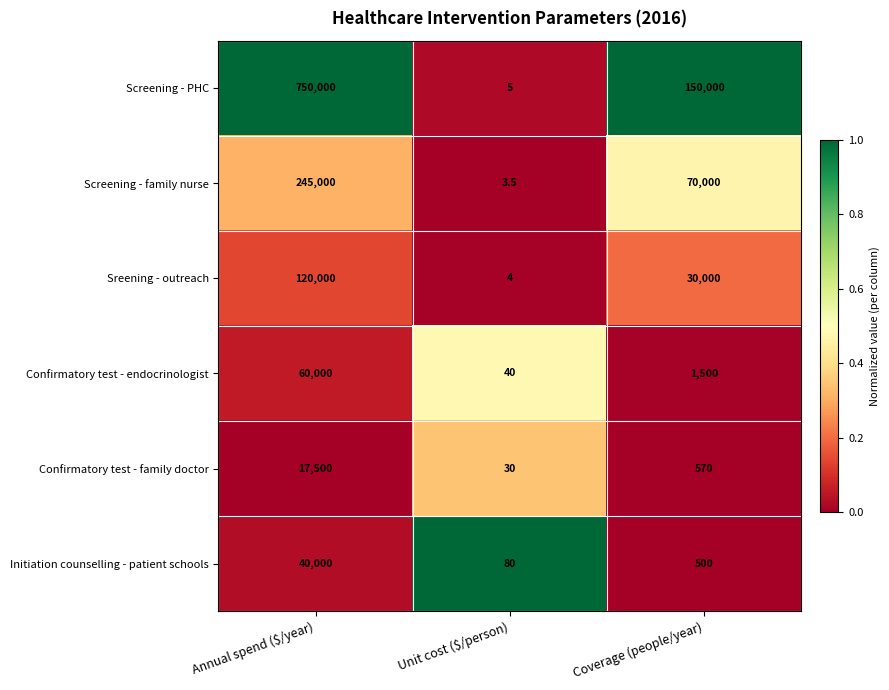

Rank the series at Unit cost ($/person) from highest to lowest value.

Initiation counselling - patient schools, Confirmatory test - endocrinologist, Confirmatory test - family doctor, Screening - PHC, Sreening - outreach, Screening - family nurse